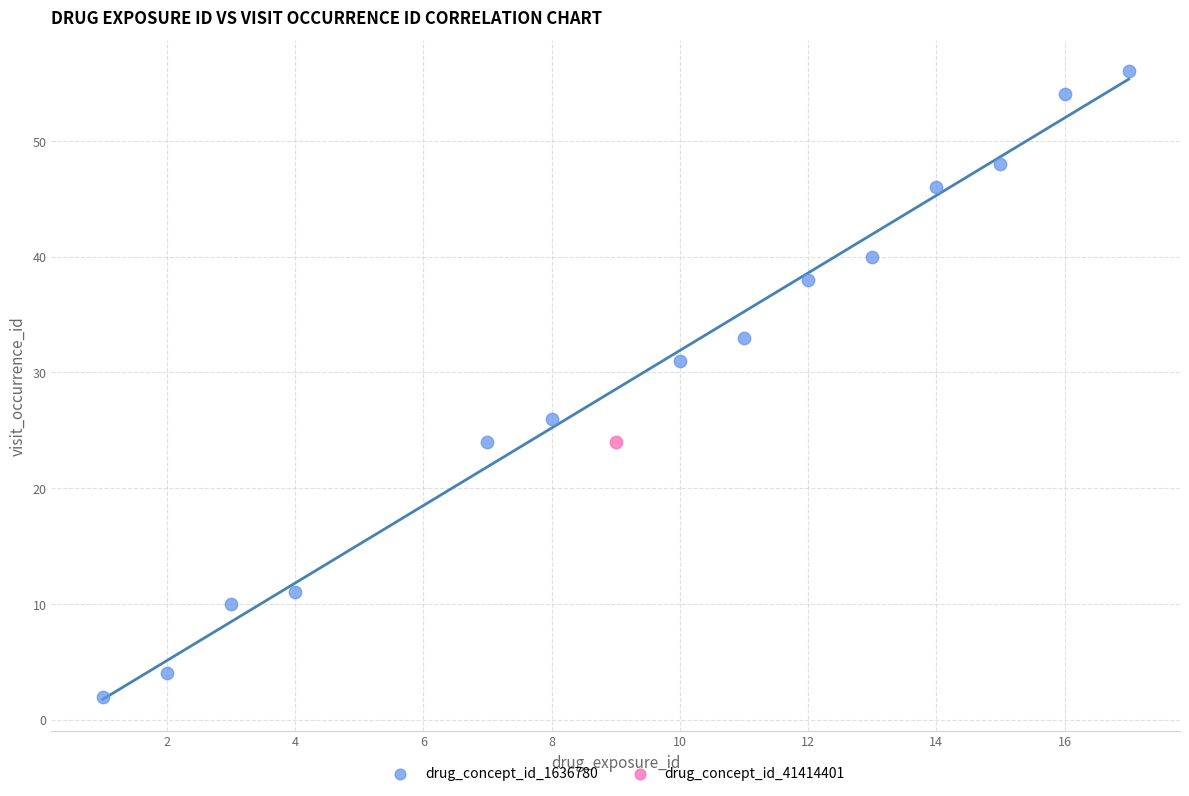

What are all the series names shown in the legend?

drug_concept_id_1636780, drug_concept_id_41414401